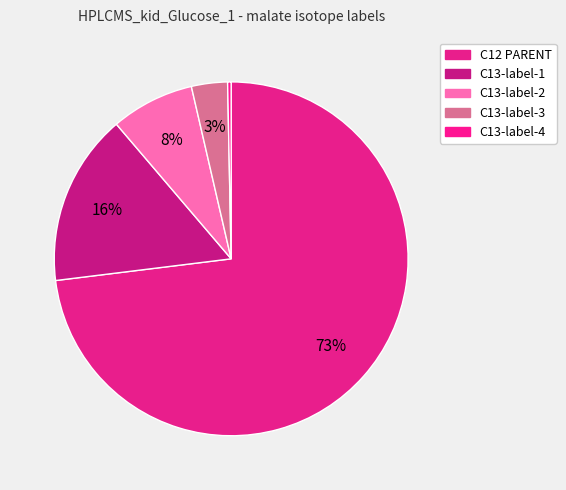

To the nearest percent, what percentage of the pie is C12 PARENT?

73%